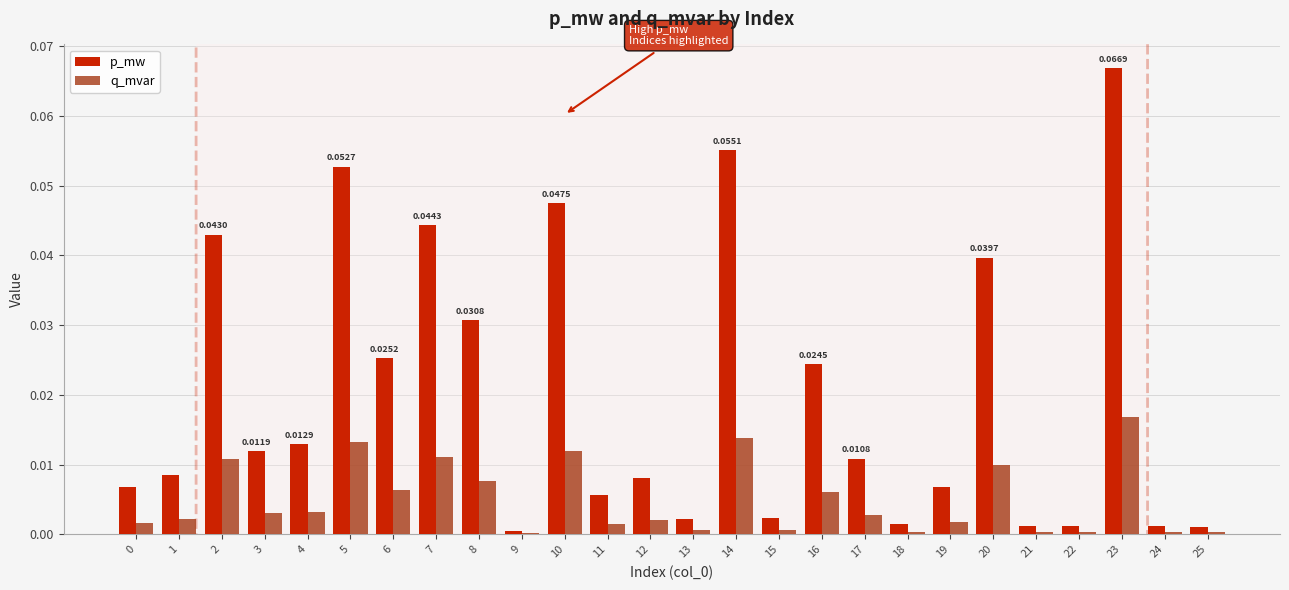

What is the sum of all p_mw values?

0.5